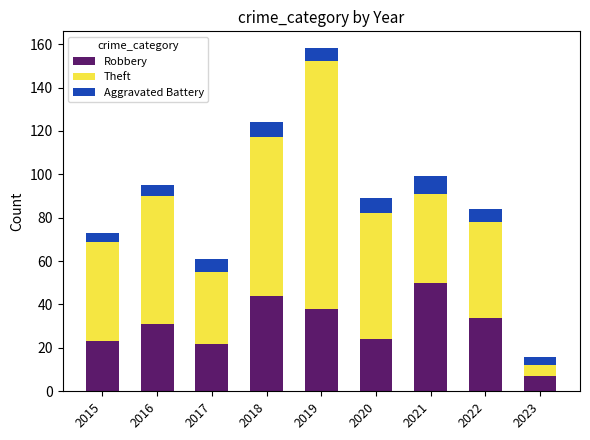

Reading left to right, what are the values for Robbery?

2015=23	2016=31	2017=22	2018=44	2019=38	2020=24	2021=50	2022=34	2023=7